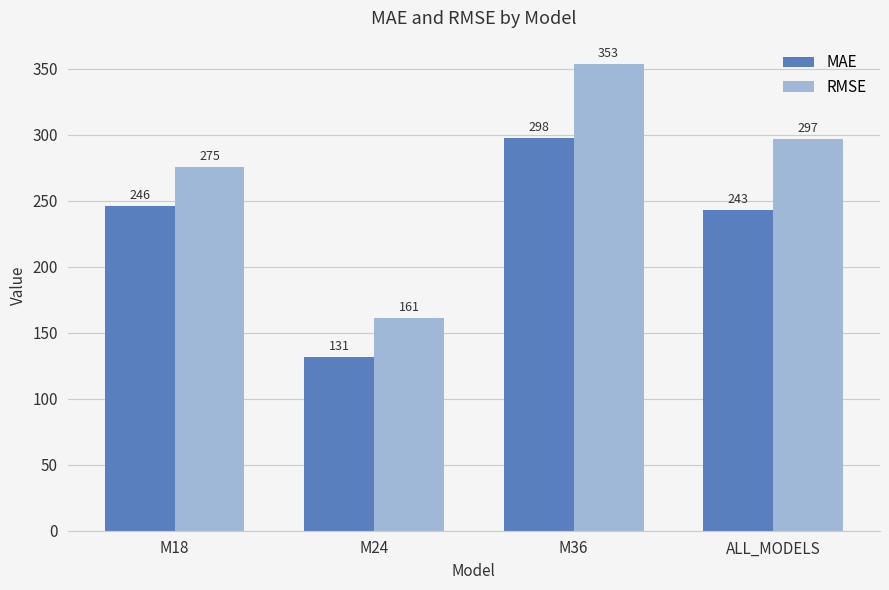

What is the difference between the maximum and second lowest values in the MAE series?

54.5